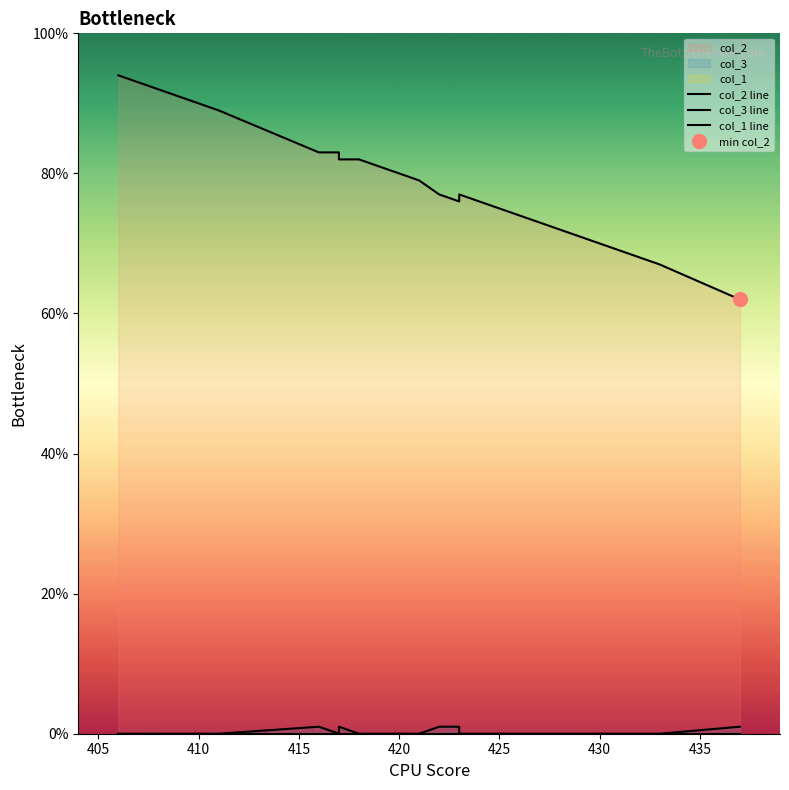

At how many categories does at least one series exceed 33?

20